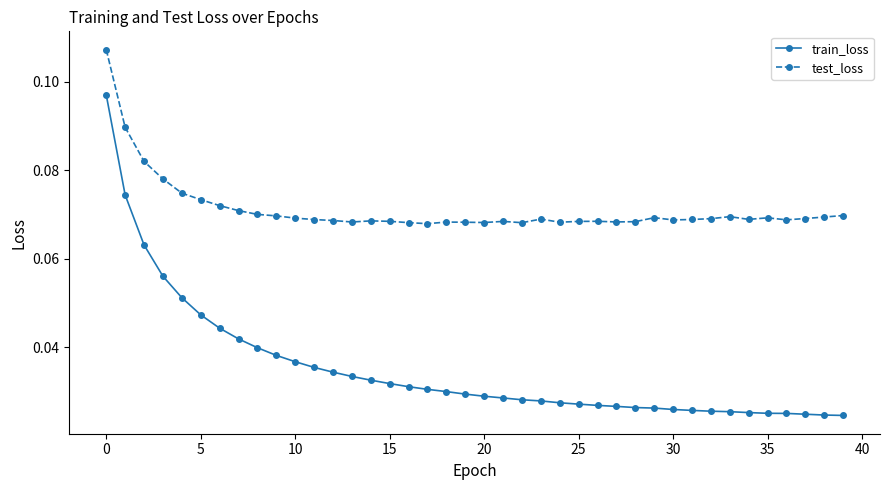

At how many categories does at least one series exceed 0?

40